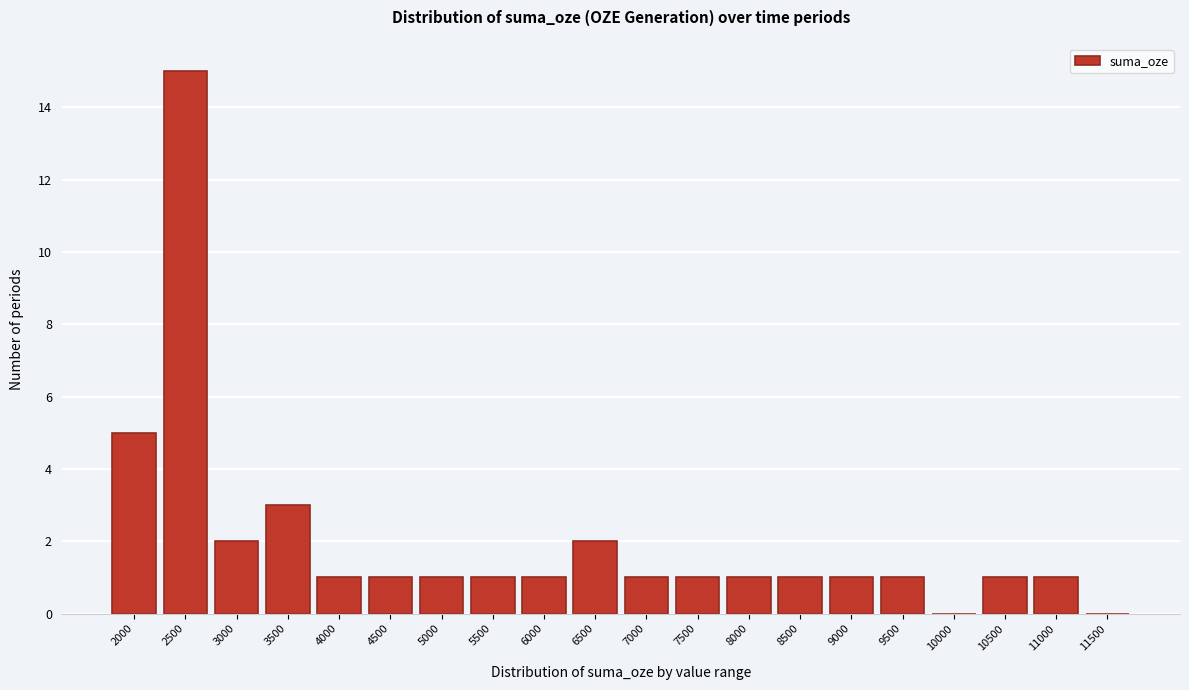

Reading left to right, list all the values displayed in this chart.

2000=5	2500=15	3000=2	3500=3	4000=1	4500=1	5000=1	5500=1	6000=1	6500=2	7000=1	7500=1	8000=1	8500=1	9000=1	9500=1	10000=0	10500=1	11000=1	11500=0